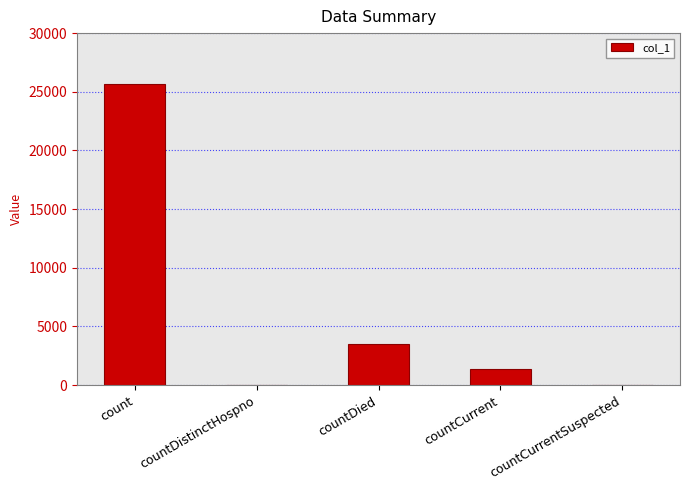

What is the greatest value displayed?

25665